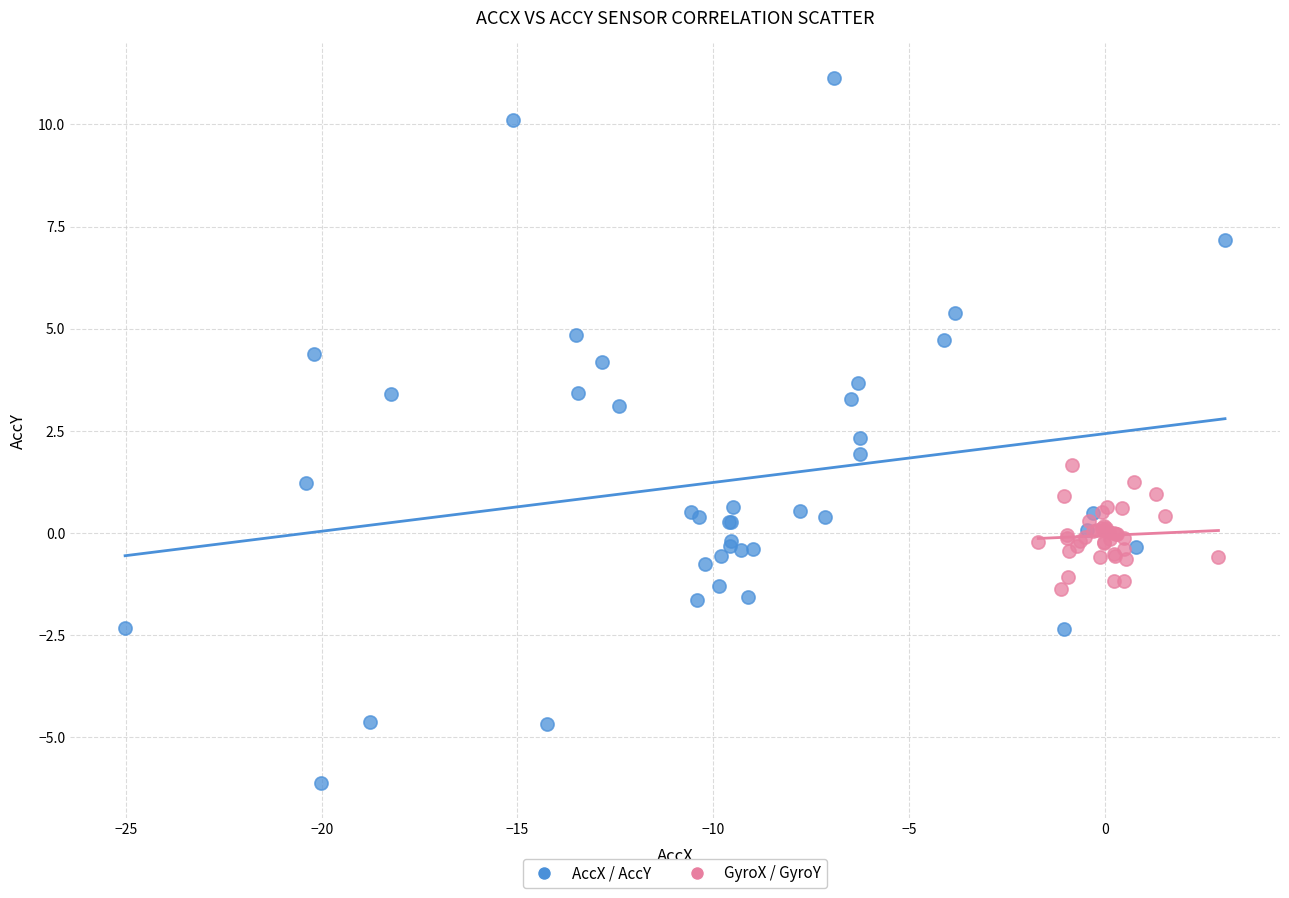

Which series reaches the minimum Y coordinate?

AccX / AccY